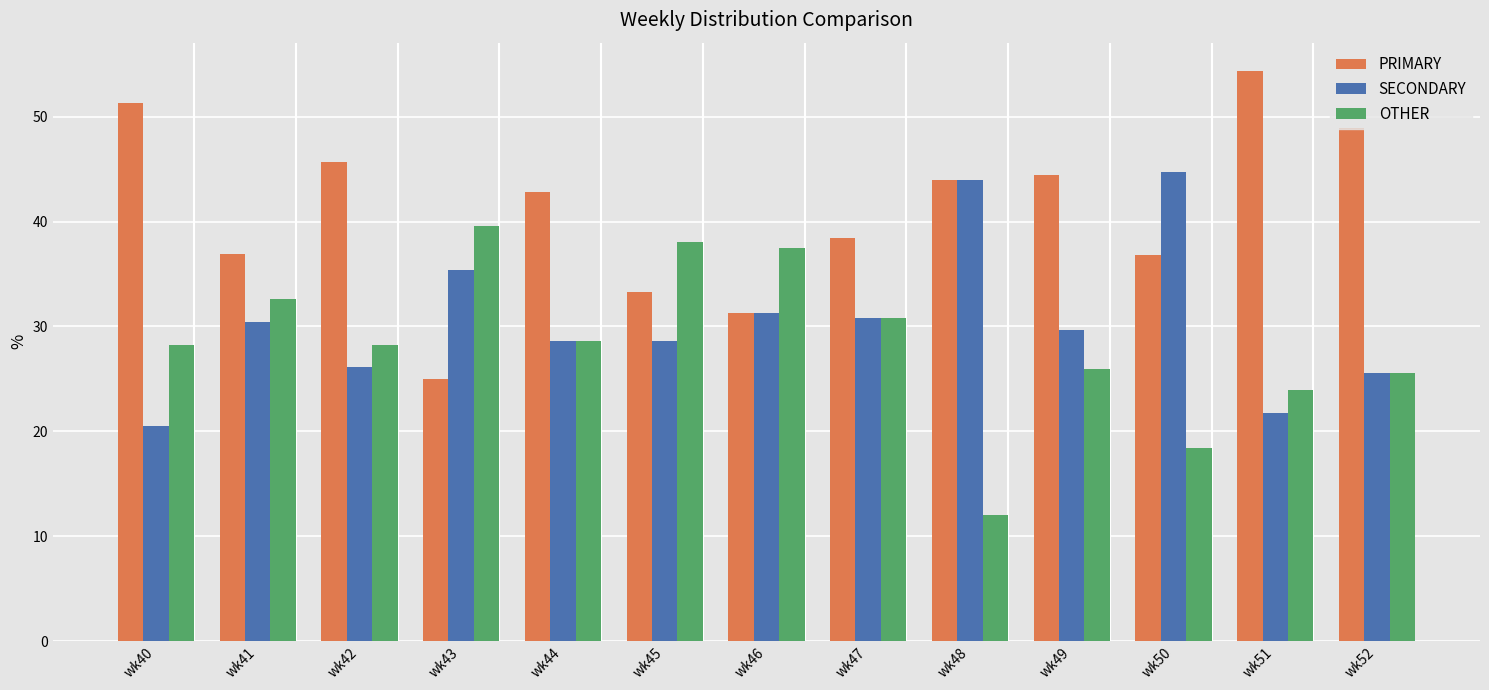

What is the minimum value for PRIMARY?

25.0